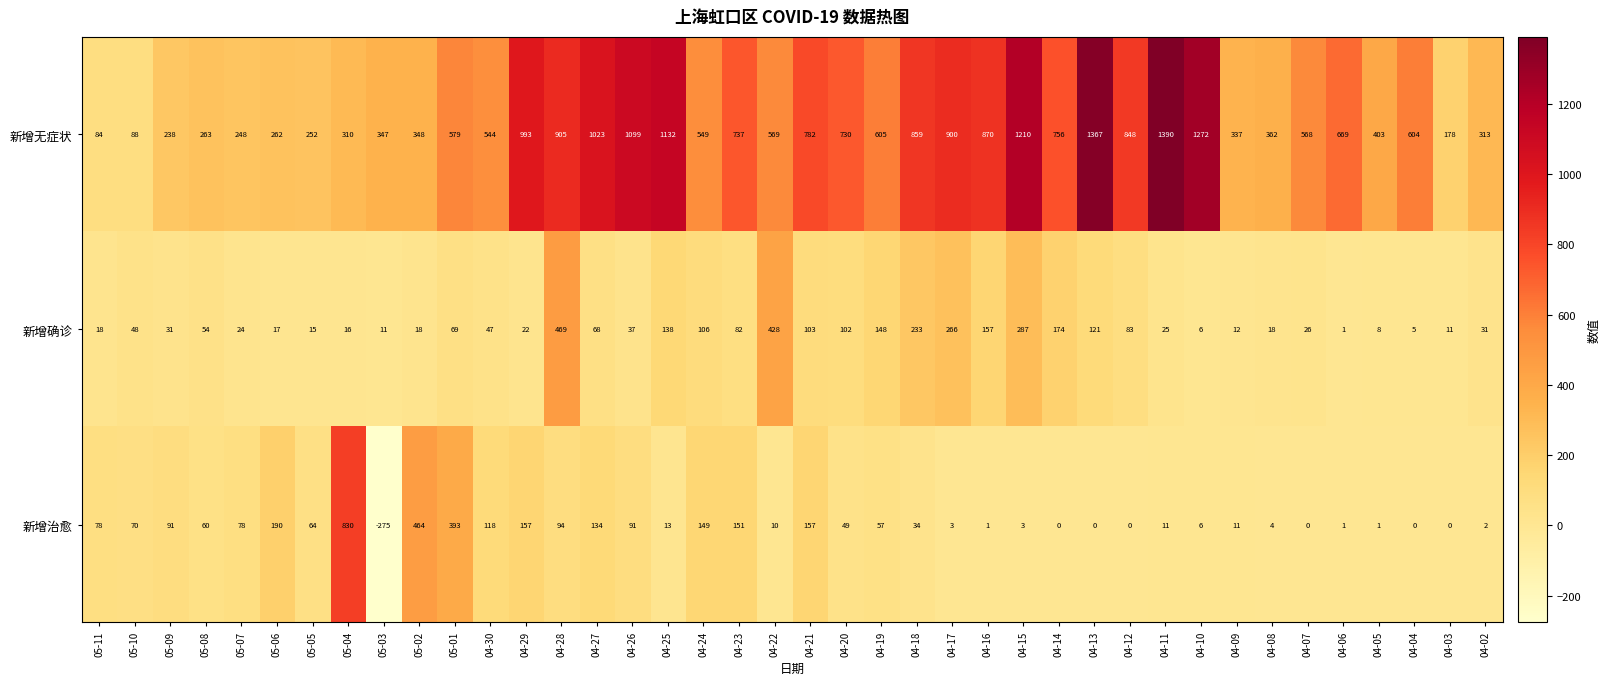

At which label does 新增治愈 first exceed 49?

05-11